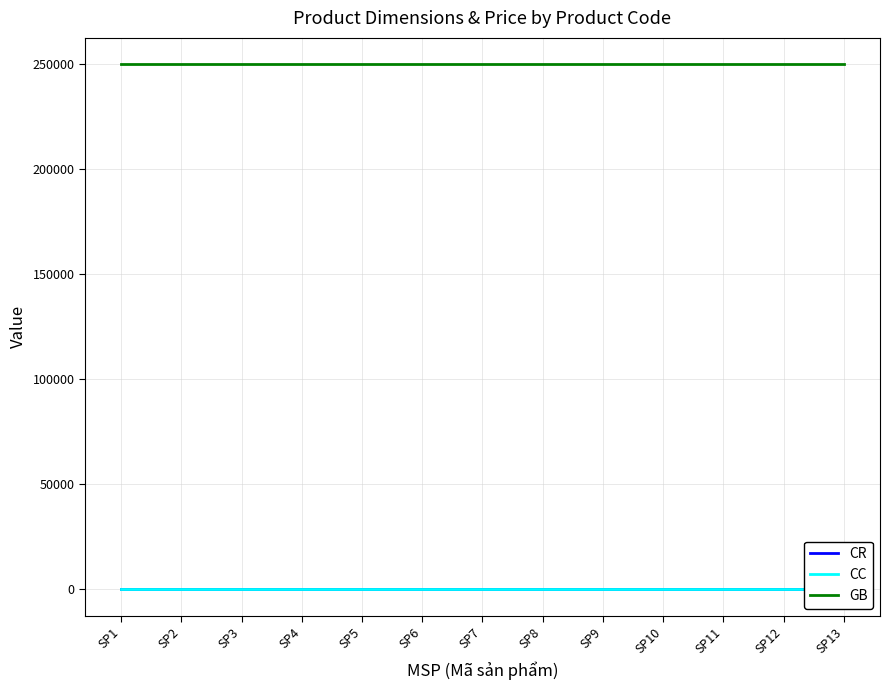

Reading left to right, list all the values displayed in this chart.

CR: SP1=40	SP2=40	SP3=40	SP4=40	SP5=40	SP6=40	SP7=40	SP8=40	SP9=40	SP10=40	SP11=40	SP12=40	SP13=40
CC: SP1=120	SP2=120	SP3=120	SP4=120	SP5=120	SP6=120	SP7=120	SP8=120	SP9=120	SP10=120	SP11=120	SP12=120	SP13=120
GB: SP1=250000	SP2=250000	SP3=250000	SP4=250000	SP5=250000	SP6=250000	SP7=250000	SP8=250000	SP9=250000	SP10=250000	SP11=250000	SP12=250000	SP13=250000